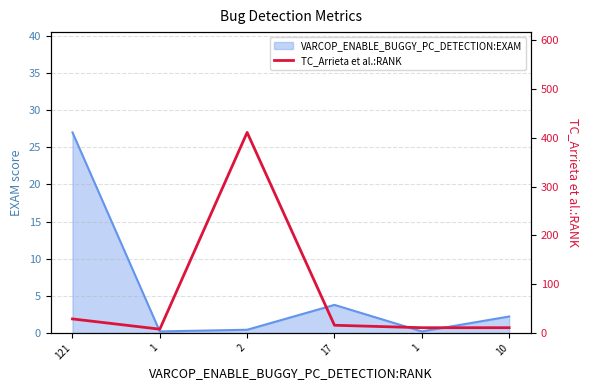

Is it true that the value at 2 is 112?

False